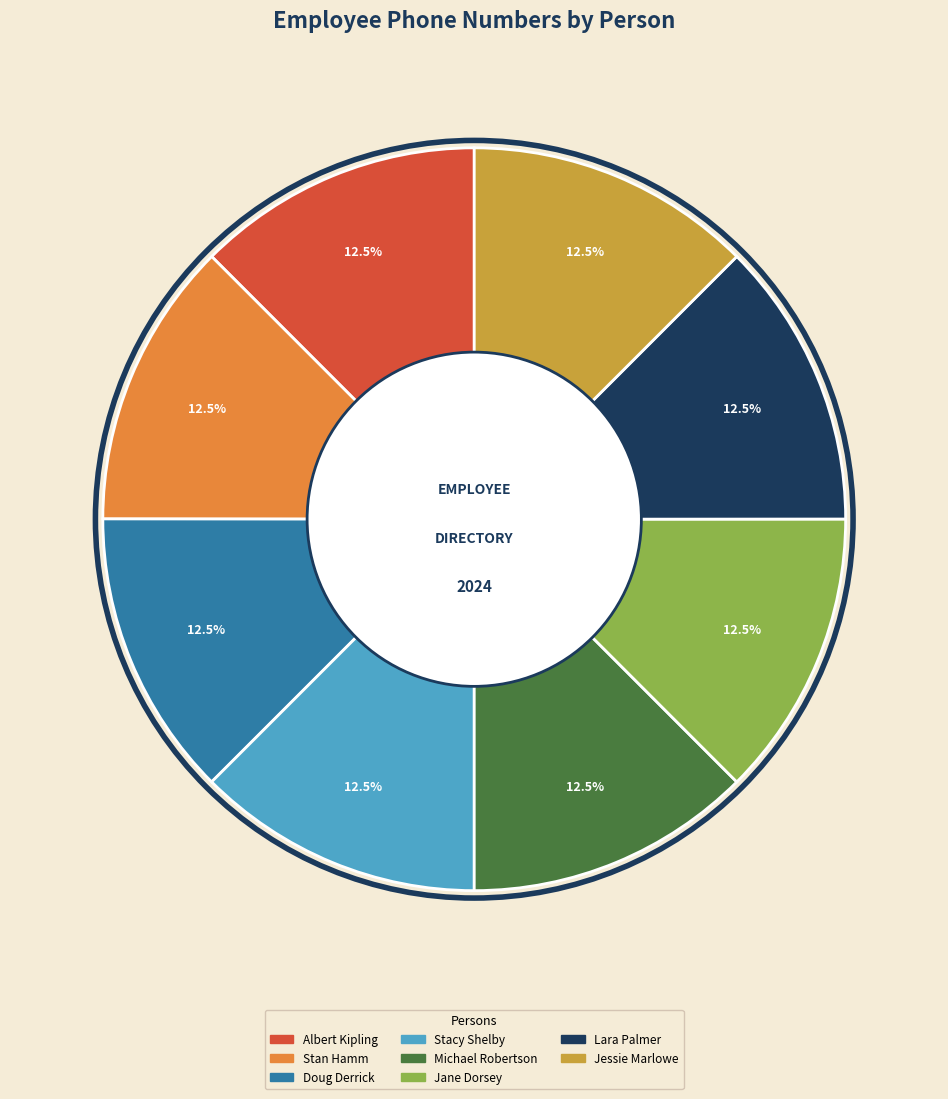

Is there a majority slice in this chart?

No